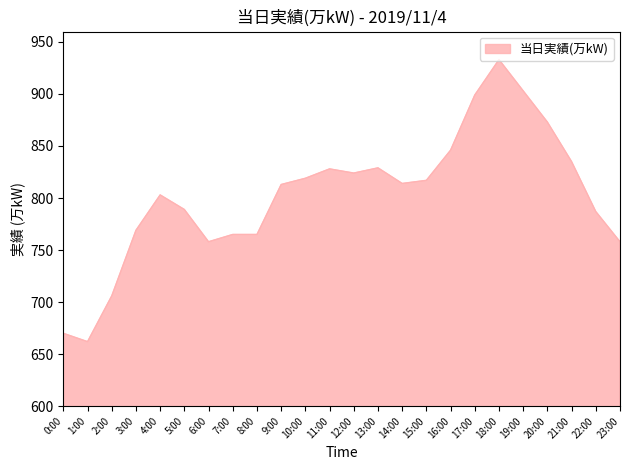

At which category does the chart reach its minimum across all series?

1:00